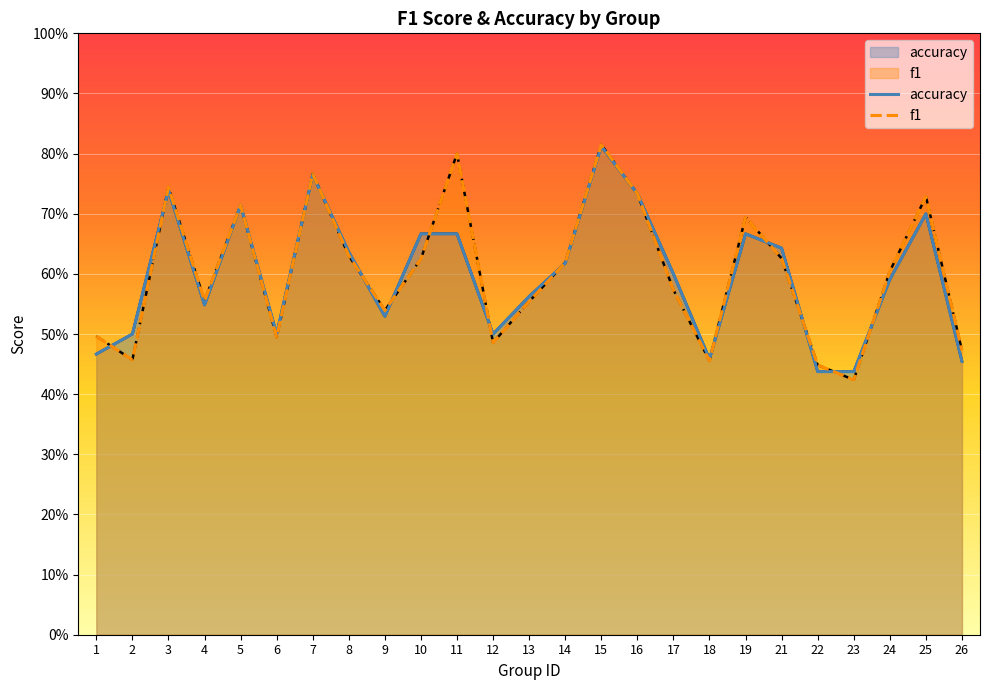

Reading left to right, list all the values displayed in this chart.

accuracy: 0.5	0.5	0.7	0.5	0.7	0.5	0.8	0.6	0.5	0.7	0.7	0.5	0.6	0.6	0.8	0.7	0.6	0.5	0.7	0.6	0.4	0.4	0.6	0.7	0.5
f1: 0.5	0.5	0.7	0.6	0.7	0.5	0.8	0.6	0.5	0.6	0.8	0.5	0.6	0.6	0.8	0.7	0.6	0.5	0.7	0.6	0.4	0.4	0.6	0.7	0.5